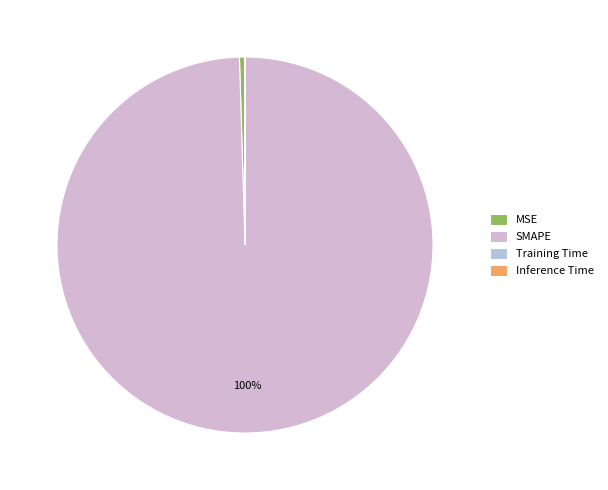

Count the number of slices in the pie.

4